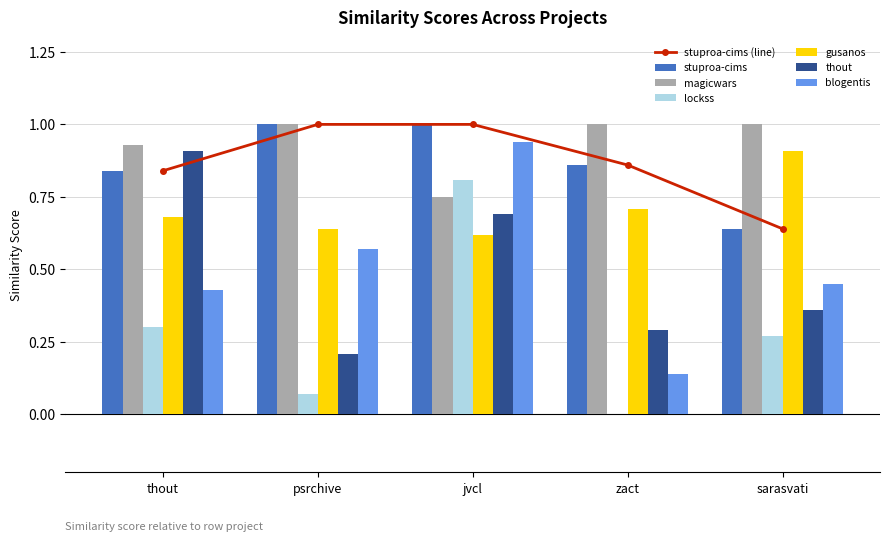

Which category has the highest value in the lockss series?

jvcl